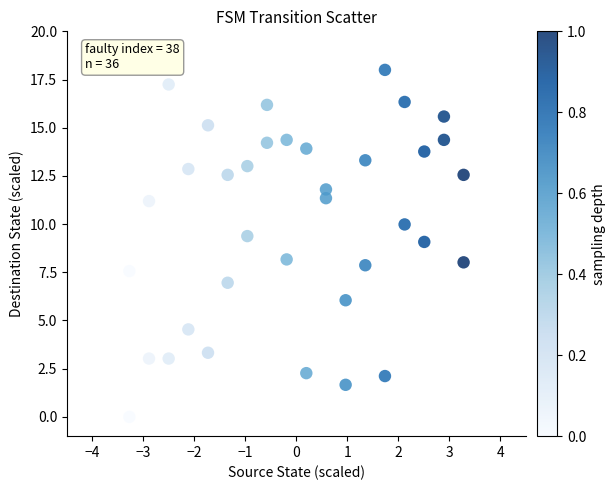

What is the range of Y values (max minus min)?

18.0